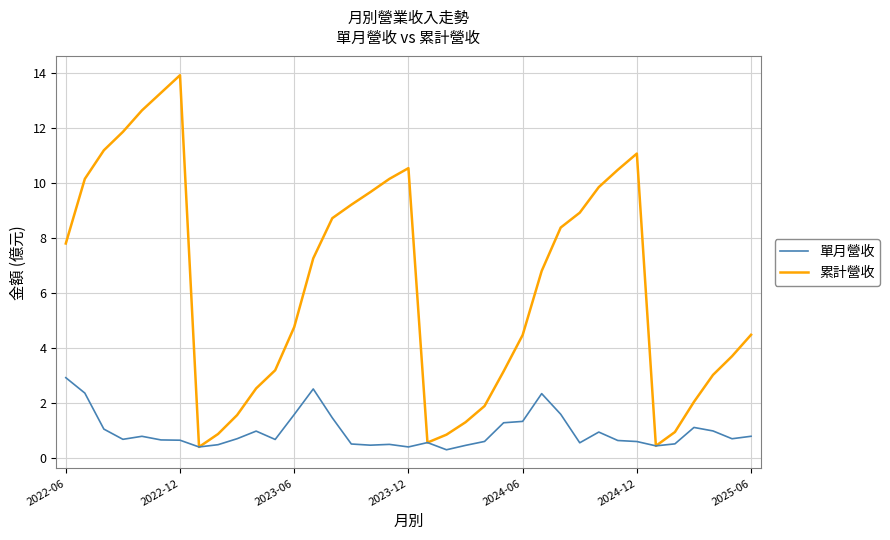

What is the maximum value for 單月營收?

2.9